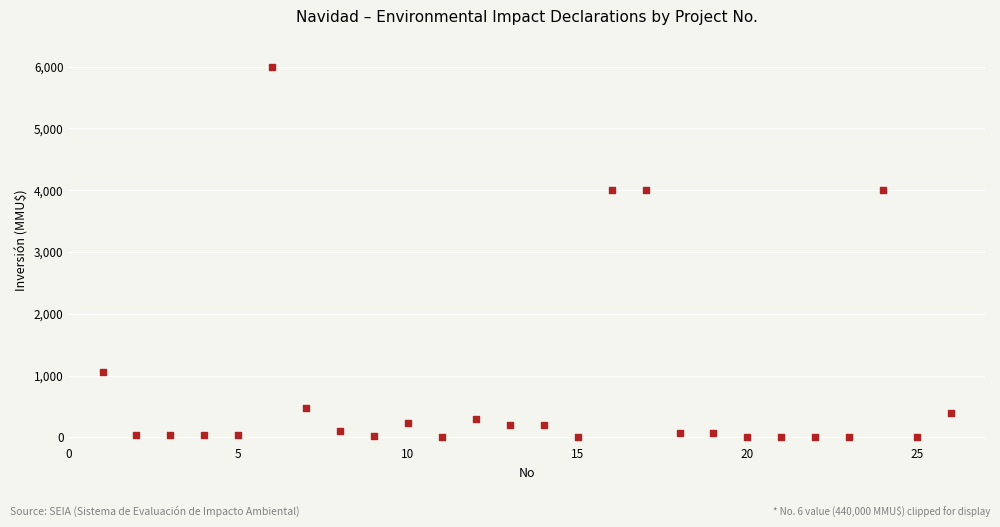

What is the range of Y values (max minus min)?

6000